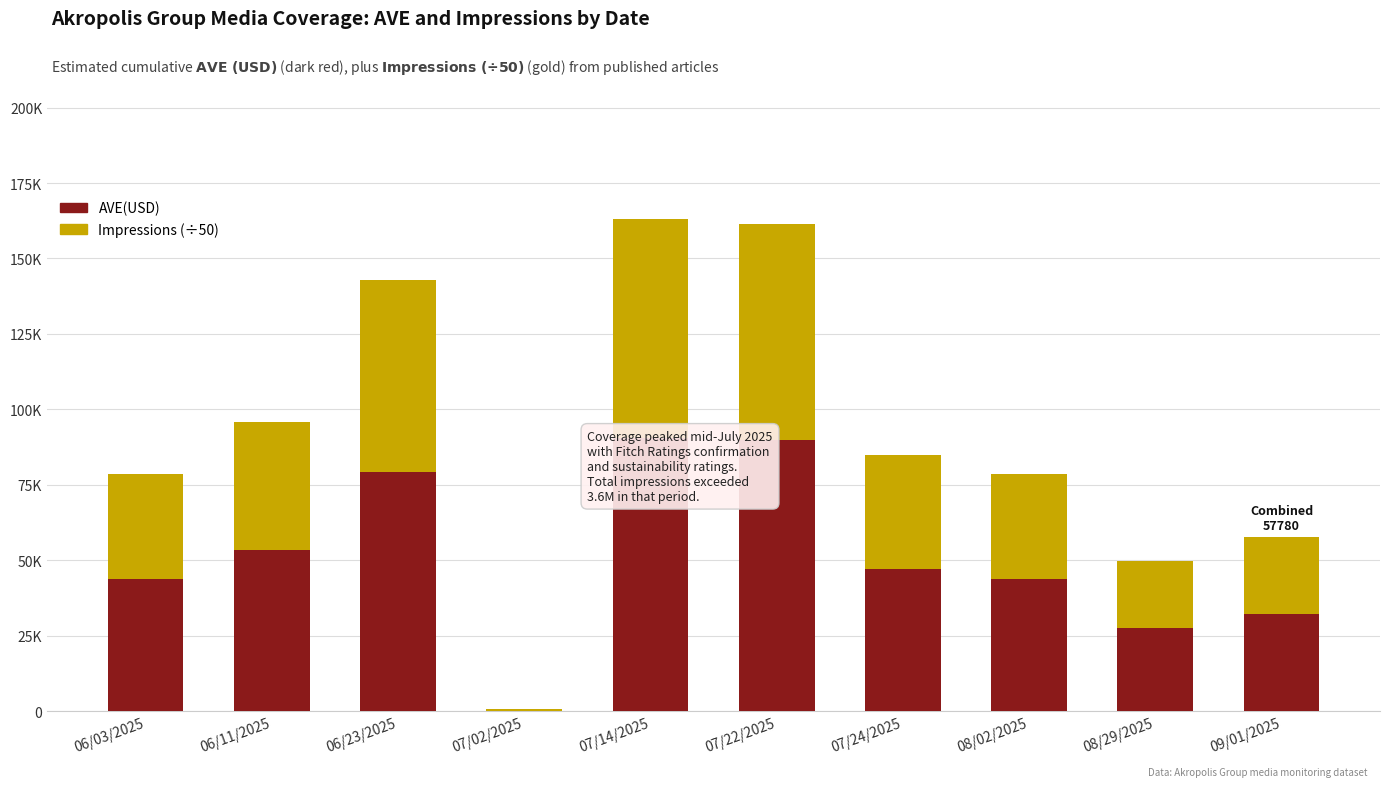

The Impressions (÷50) series shows 71764.3 at 07/22/2025. True or false?

True